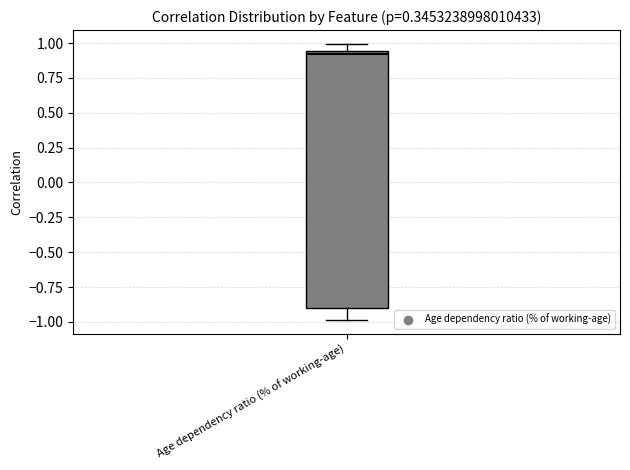

Where does the lower whisker of the box for Age dependency ratio (% of working-age) end on the y-axis? The values are not printed on the chart, so give them approximately, as read against the axis.

-1.00